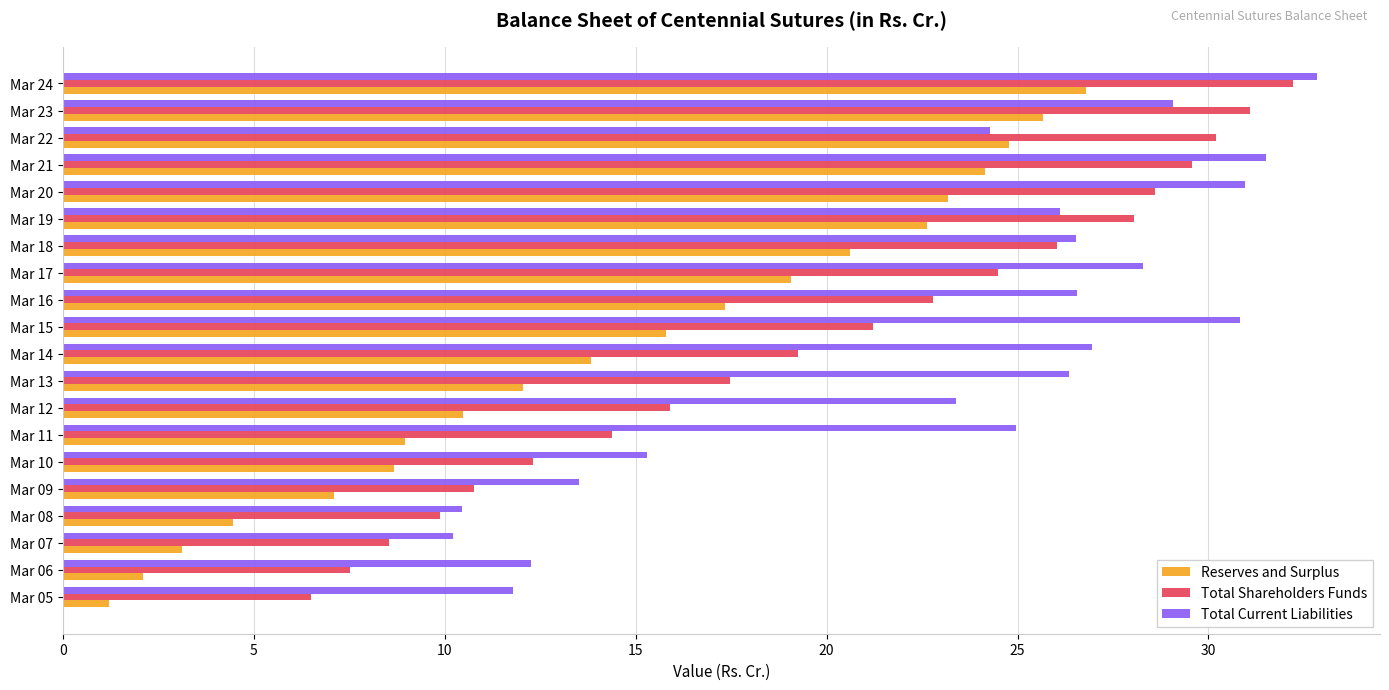

Which series has the largest total across all categories?

Total Current Liabilities